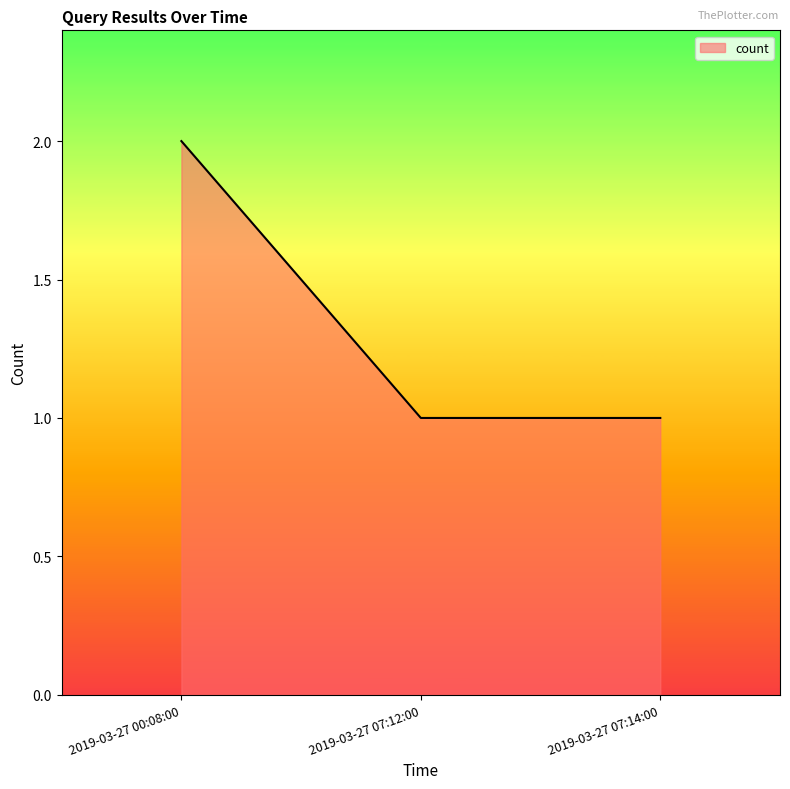

What position from the left is 2019-03-27 07:12:00?

2